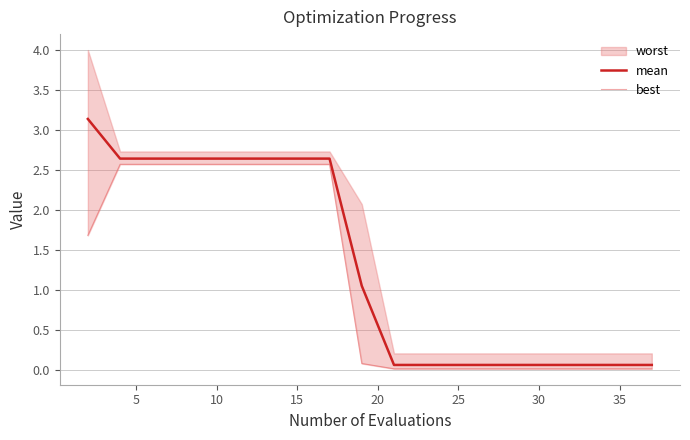

Does the chart display data point markers on the line(s)?

No